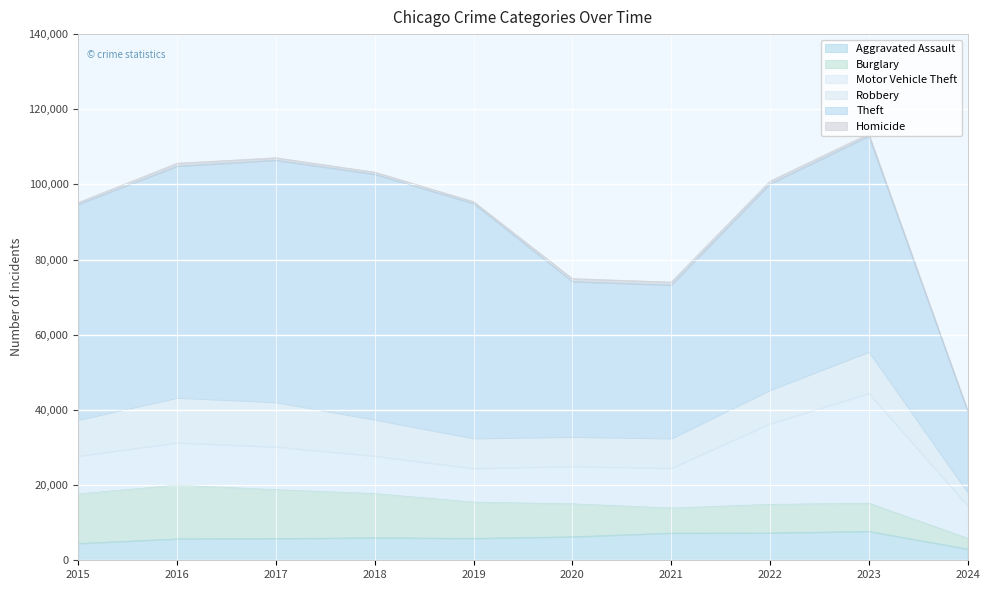

Reading left to right, list all the values displayed in this chart.

Aggravated Assault: 4480	5712	5793	6001	5841	6264	7242	7280	7708	3007
Burglary: 13184	14289	13001	11747	9638	8758	6662	7592	7480	2879
Motor Vehicle Theft: 10068	11285	11380	9985	8977	9959	10602	21459	29236	8620
Robbery: 9638	11960	11880	9681	7995	7855	7920	8962	11059	3549
Theft: 57350	61623	64386	65288	62494	41335	40809	54875	57380	21635
Homicide: 496	786	672	588	499	787	804	724	625	192